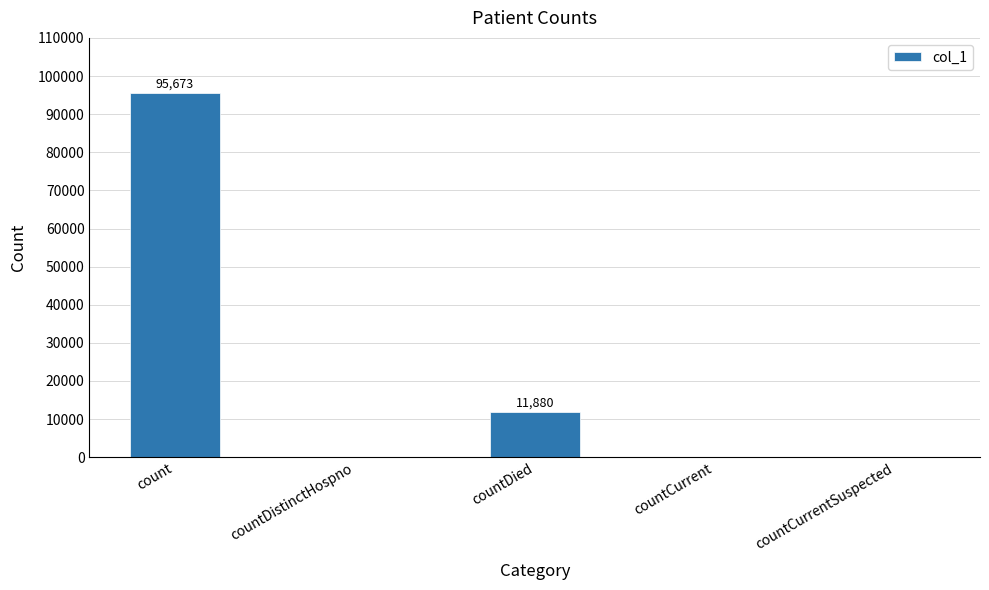

What is the change in value from countDied to countCurrentSuspected?

-11880